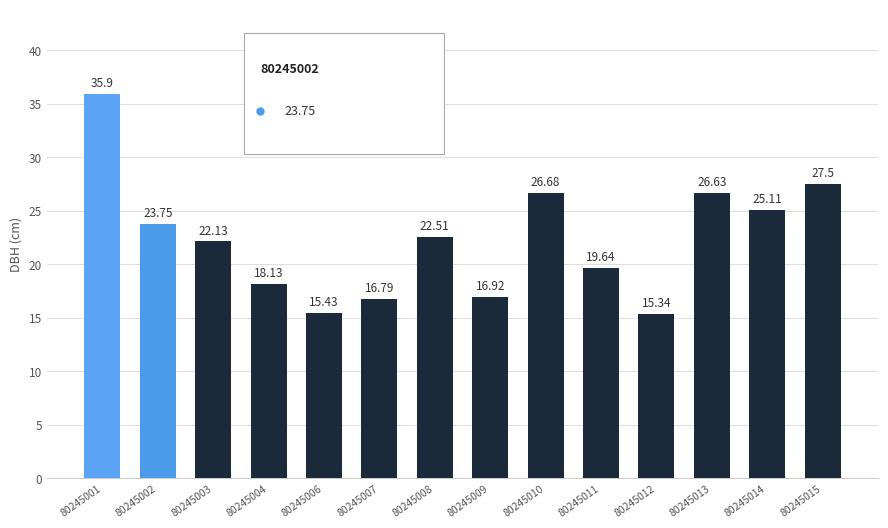

At which label does the data first exceed 22?

80245001